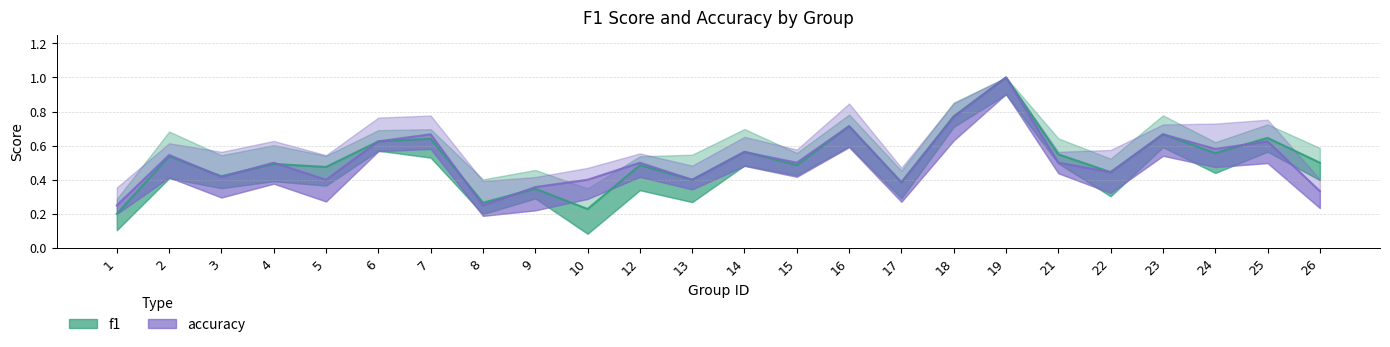

Where is the first local minimum for accuracy?

3